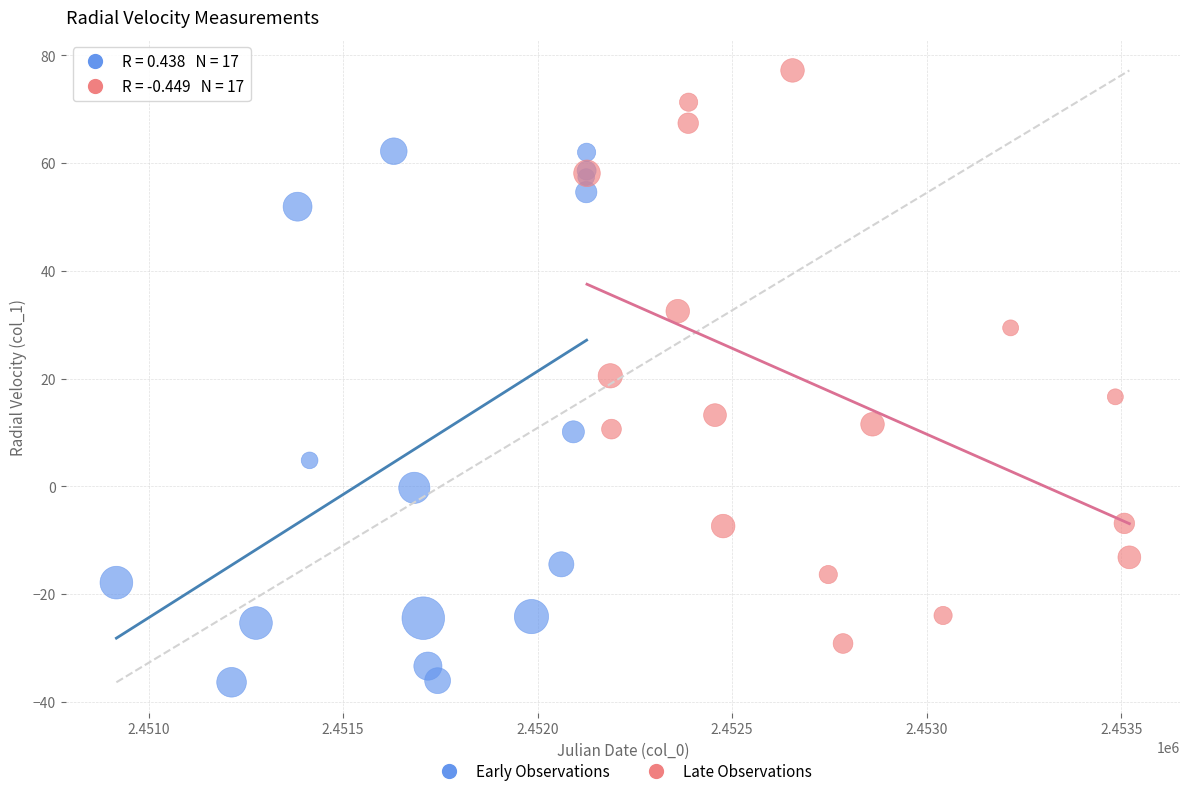

Which series contains the highest Y value?

Late Observations